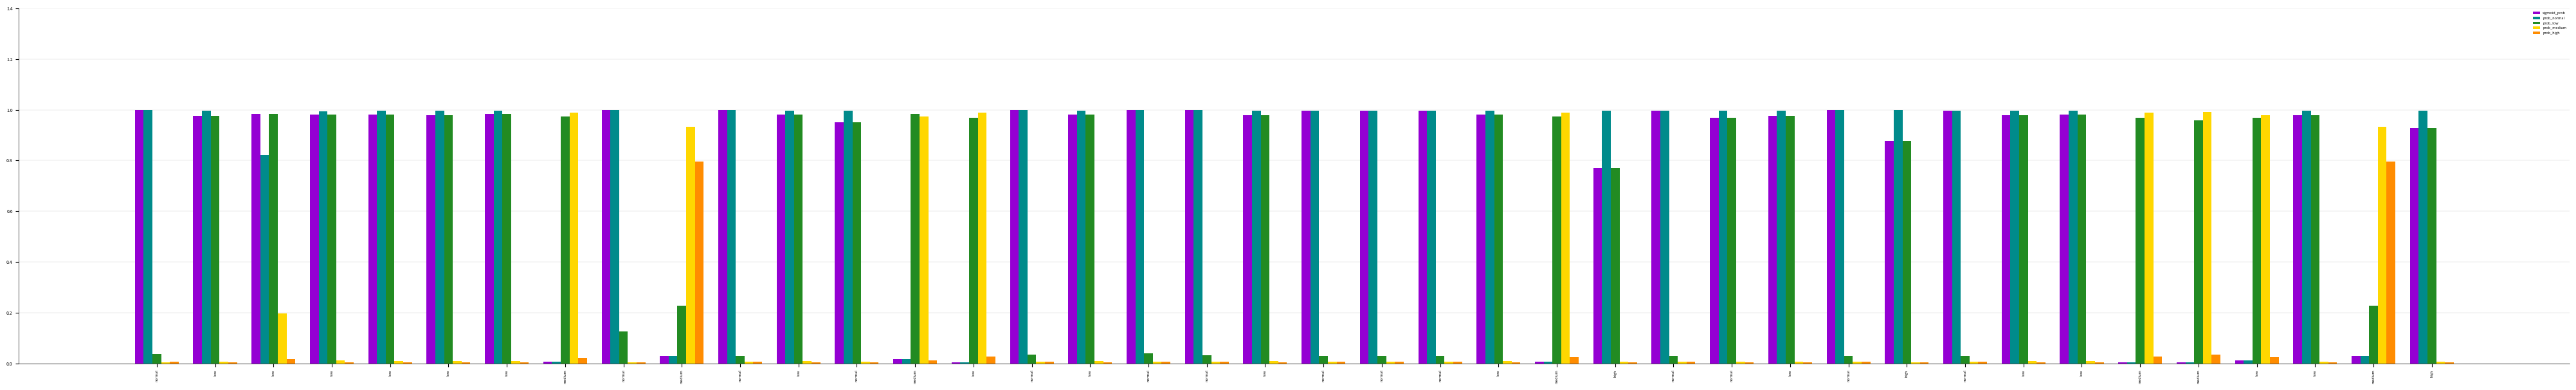

Which series has the largest range (max minus min)?

sigmoid_prob